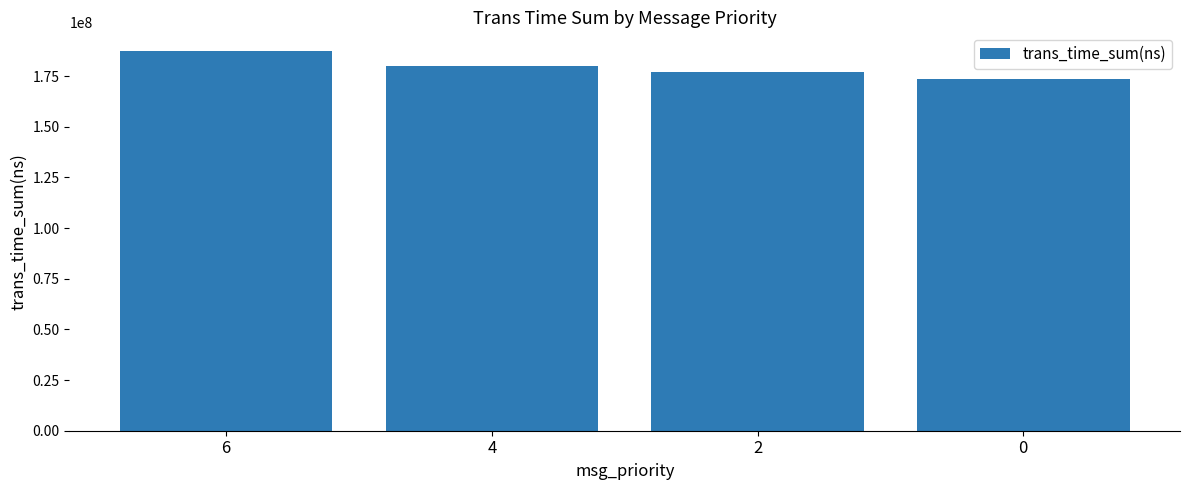

List the labels in order of value, largest first.

6, 4, 2, 0